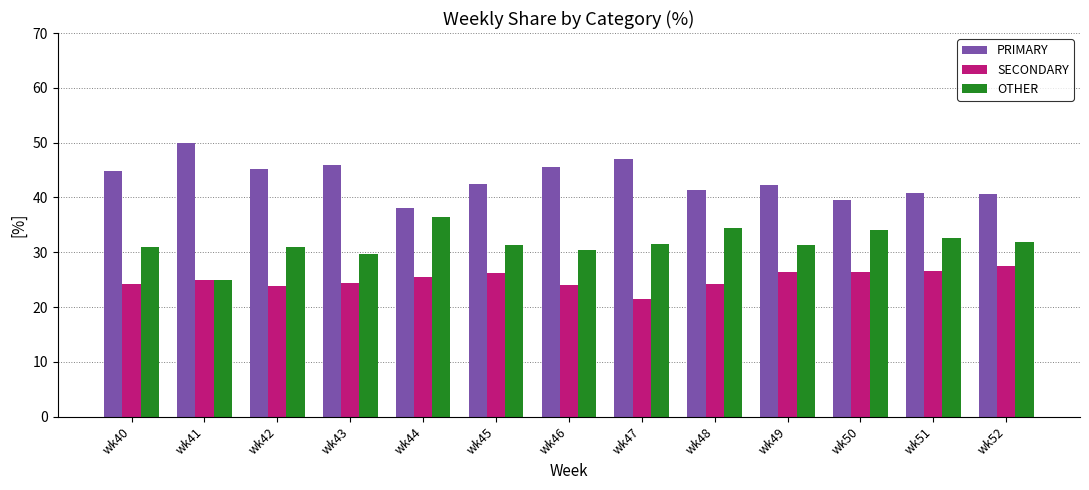

Is it true that OTHER equals 41.1 at wk47?

False